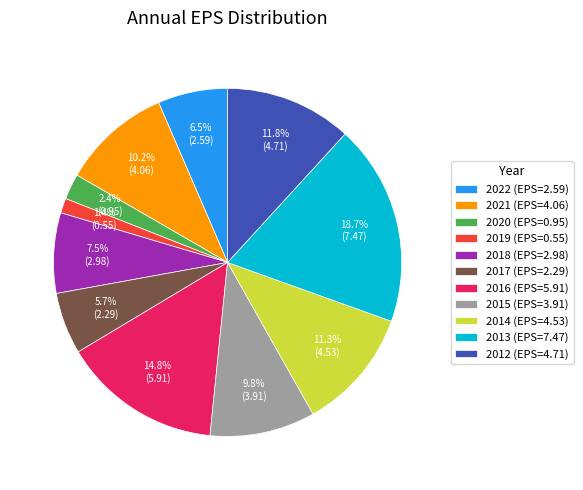

What percentage is the 2017 slice, to the nearest percent?

6%